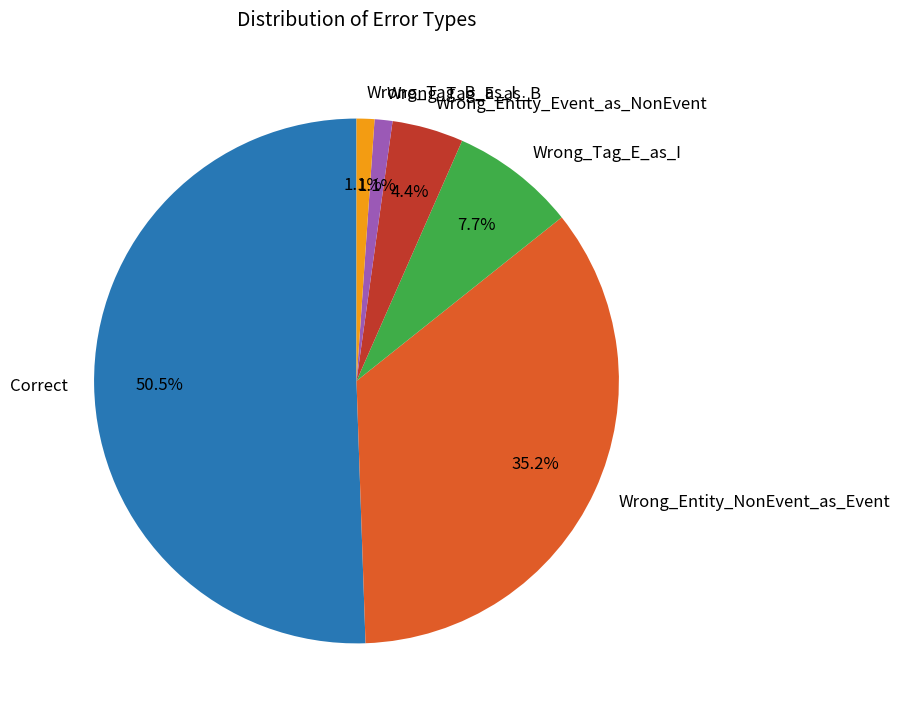

Is it true that Wrong_Tag_E_as_I is 1% of the pie?

False